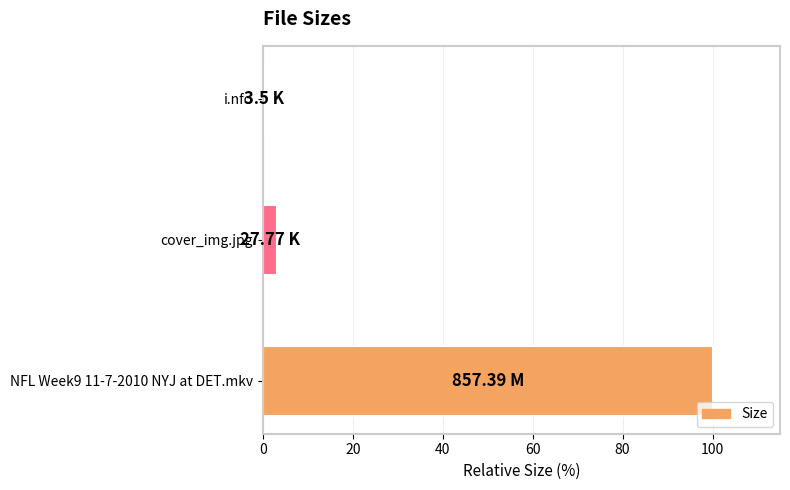

What is the difference between the maximum and minimum values?

99.6